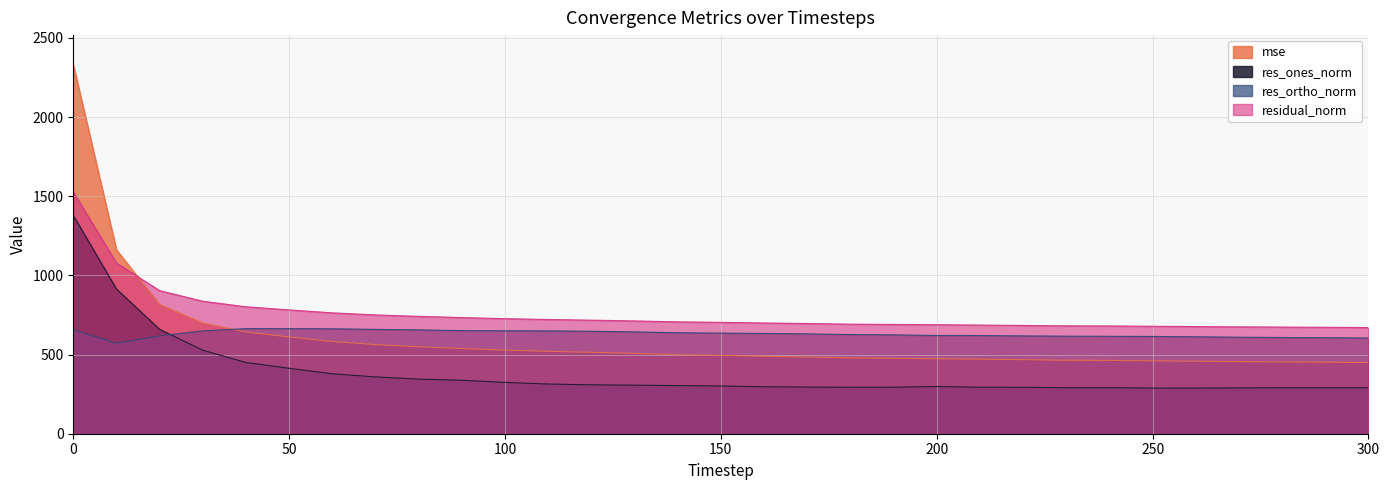

Reading left to right, list all the values displayed in this chart.

mse: 0=2330.7	10=1161.6	20=816.1	30=699.8	40=642.7	50=611.2	60=582.5	70=562.9	80=549.1	90=538.0	100=527.8	110=520.3	120=514.2	130=507.4	140=499.1	150=494.8	160=489.1	170=484.4	180=478.7	190=476.2	200=473.9	210=470.7	220=467.6	230=463.9	240=463.0	250=460.4	260=458.0	270=455.3	280=453.5	290=451.8	300=449.6
res_ones_norm: 0=1378.5	10=913.6	20=659.1	30=527.2	40=449.7	50=413.2	60=378.6	70=358.9	80=344.8	90=337.7	100=324.2	110=313.9	120=309.0	130=306.6	140=304.0	150=301.7	160=296.6	170=294.7	180=293.6	190=293.8	200=298.3	210=293.5	220=293.5	230=290.6	240=291.0	250=288.3	260=288.2	270=289.4	280=290.3	290=290.3	300=290.2
res_ortho_norm: 0=656.1	10=571.7	20=617.8	30=649.5	40=663.6	50=663.7	60=662.7	70=658.9	80=655.9	90=651.1	100=650.1	110=649.5	120=647.1	130=643.0	140=637.7	150=635.4	160=633.4	170=630.5	180=626.5	190=624.4	200=620.4	210=620.1	220=617.7	230=616.0	240=615.1	250=614.2	260=612.3	270=609.5	280=607.6	290=606.3	300=604.5
residual_norm: 0=1526.7	10=1077.8	20=903.4	30=836.5	40=801.7	50=781.8	60=763.2	70=750.3	80=741.0	90=733.5	100=726.5	110=721.3	120=717.1	130=712.3	140=706.5	150=703.4	160=699.4	170=696.0	180=691.9	190=690.1	200=688.4	210=686.1	220=683.8	230=681.1	240=680.5	250=678.5	260=676.7	270=674.8	280=673.4	290=672.2	300=670.5